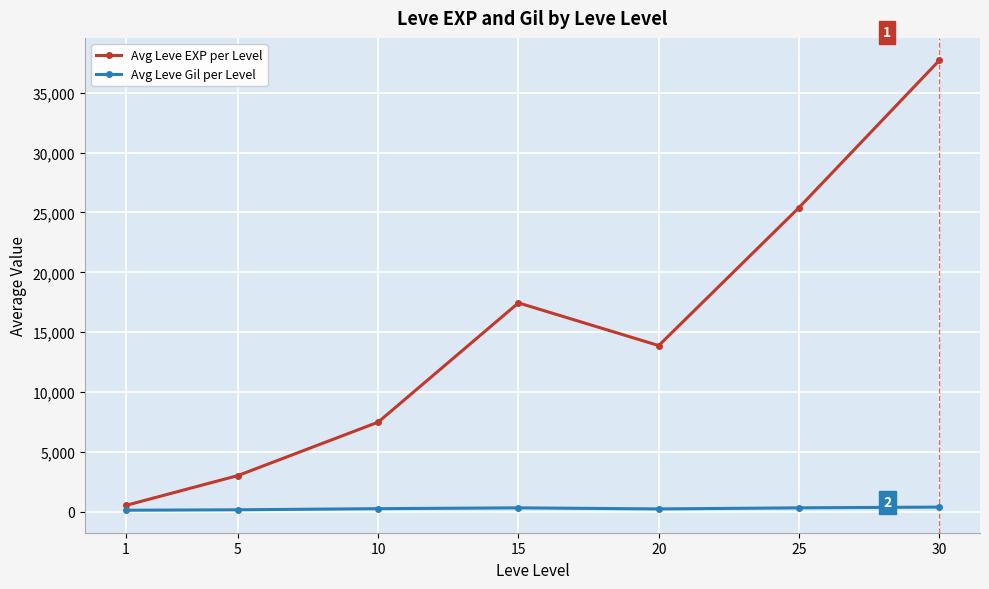

Is the value of Avg Leve EXP per Level at 5 greater than the value of Avg Leve Gil per Level at 30?

Yes